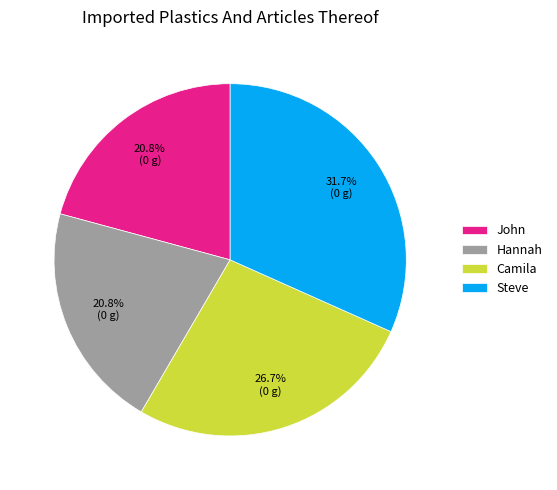

To the nearest percent, what is the average slice percentage?

25%